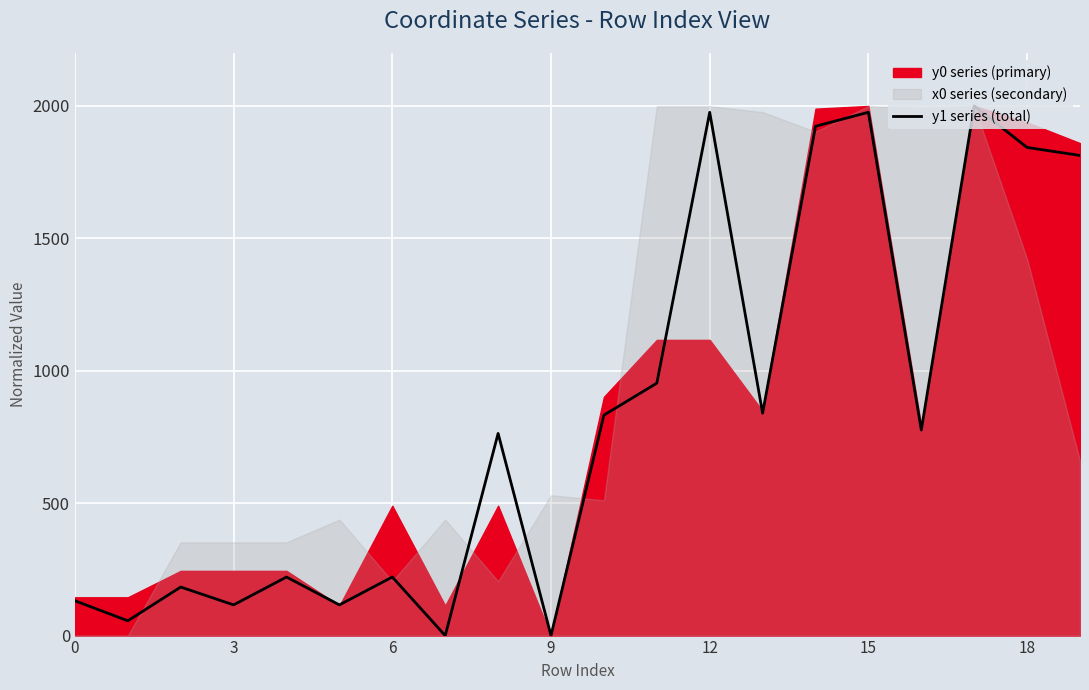

At which category does the chart reach its peak across all series?

17